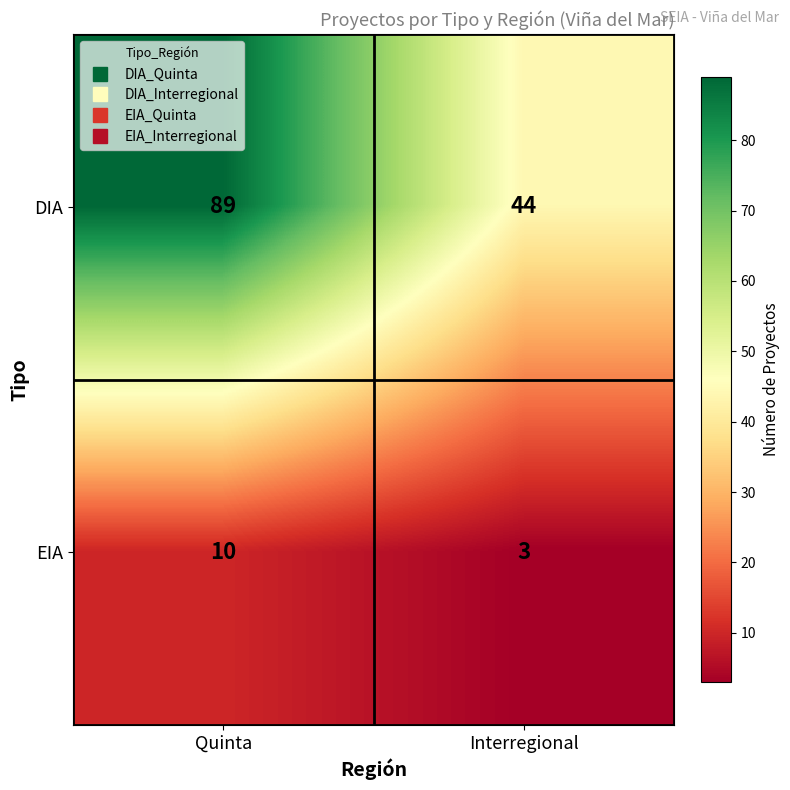

What is the difference between the EIA values at Interregional and Quinta?

7